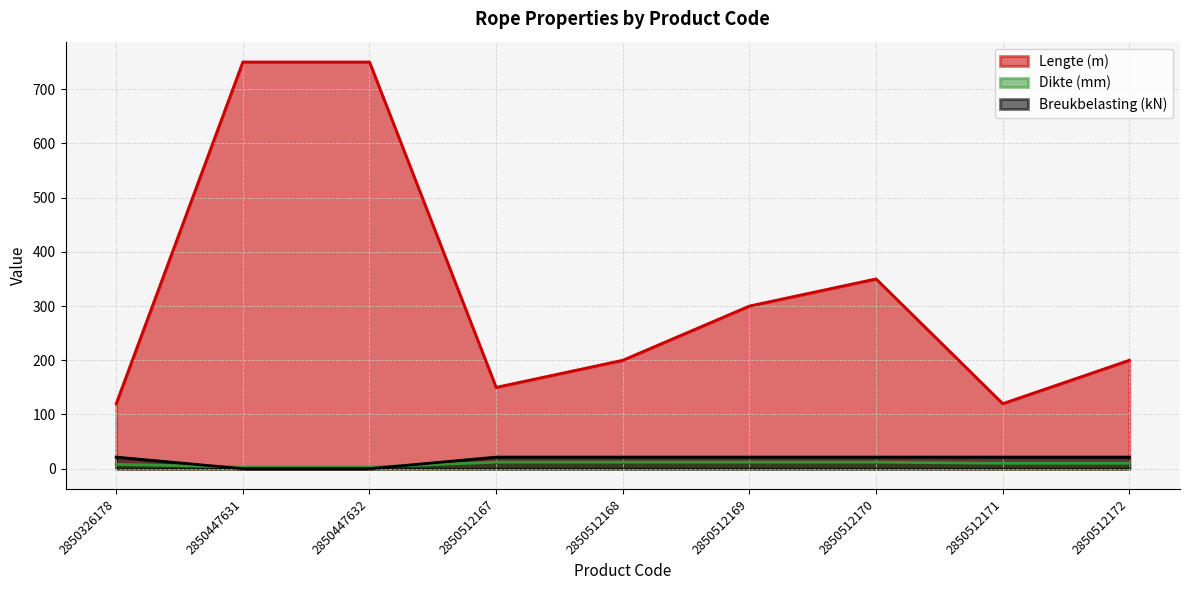

Is the value of Lengte (m) at 2850326178 greater than the value of Dikte (mm) at 2850512172?

Yes